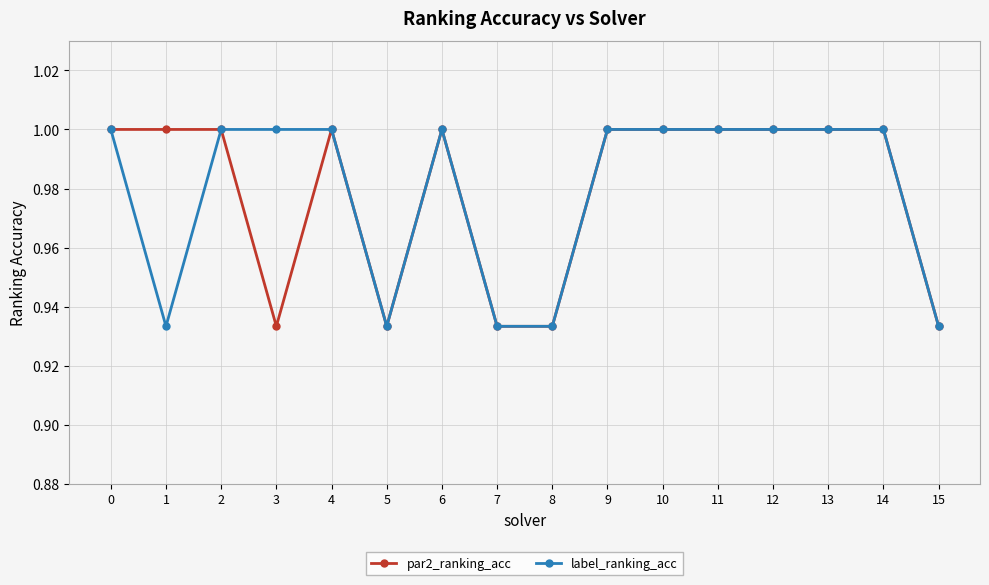

At how many categories does at least one series exceed 0?

16